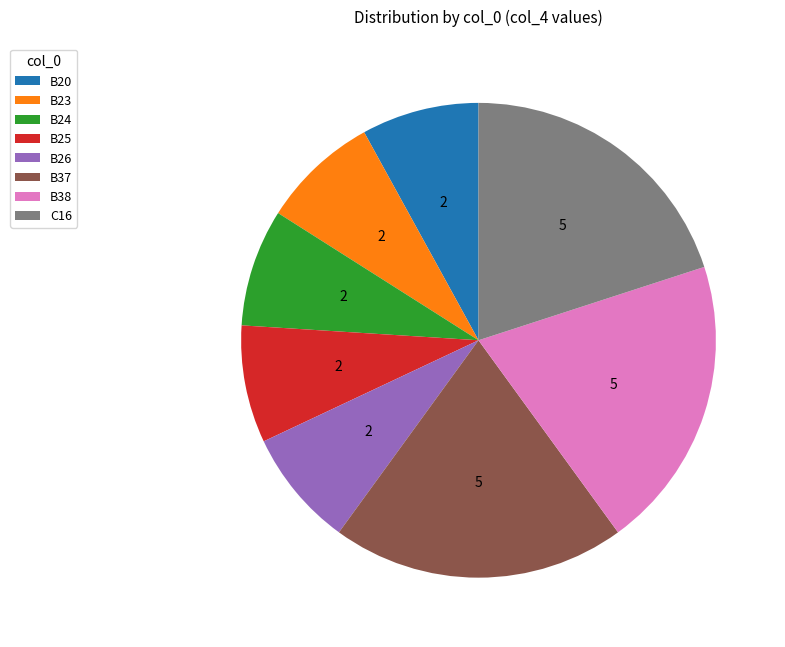

Do B38 and B25 together represent more than half of the pie?

No